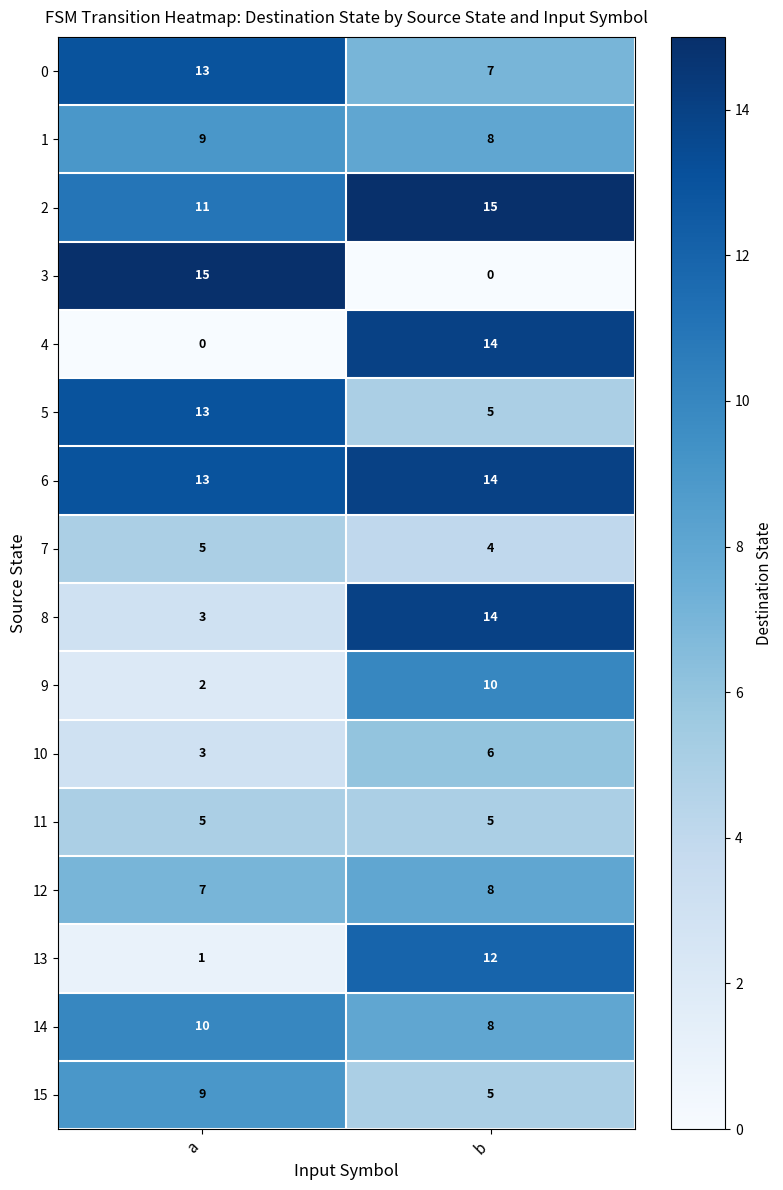

What is the minimum value for 14?

8